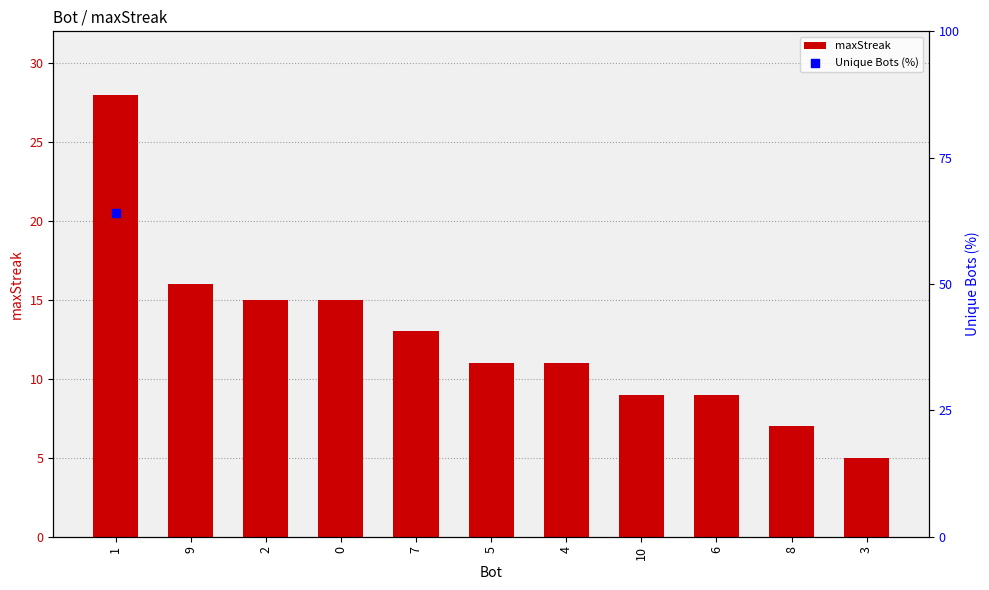

What is the change in value from 4 to 10?

-2